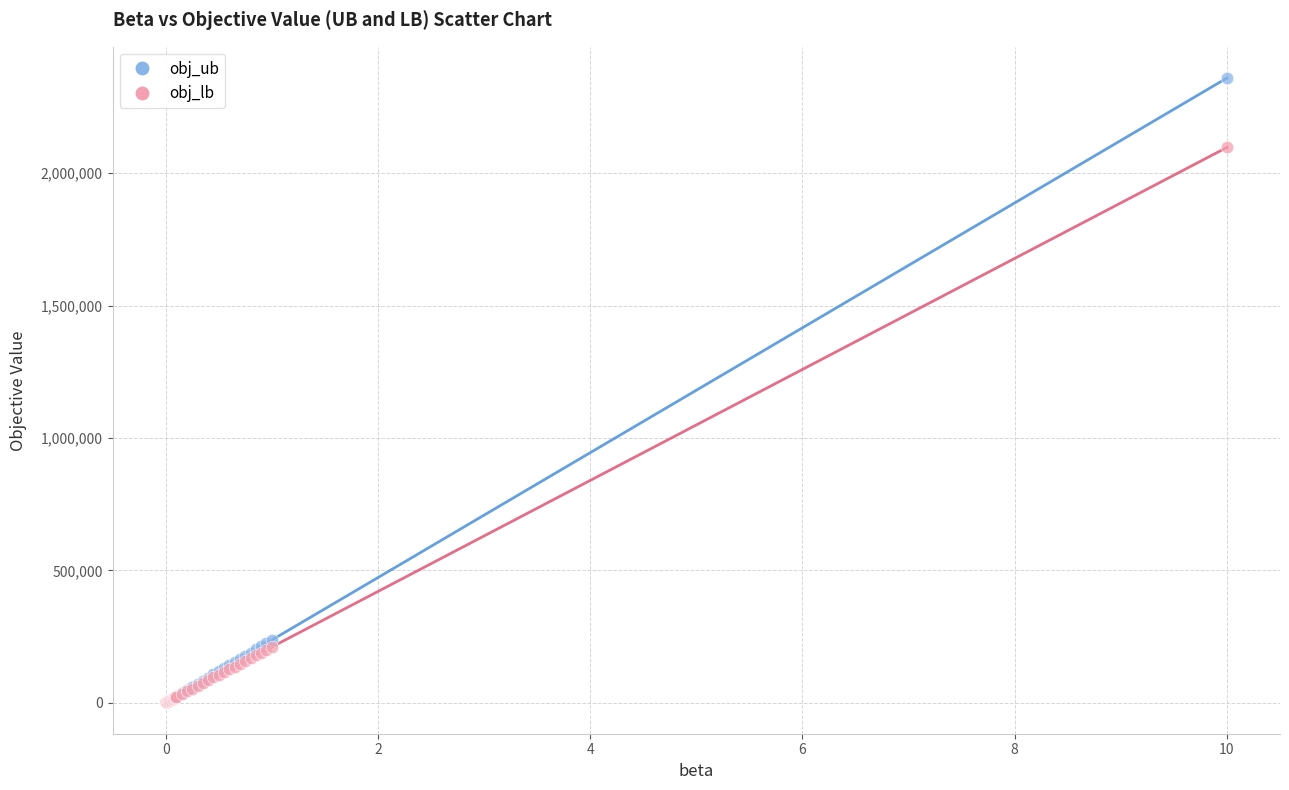

Across all series, what Y value is closest to 1180315?

2097765.0